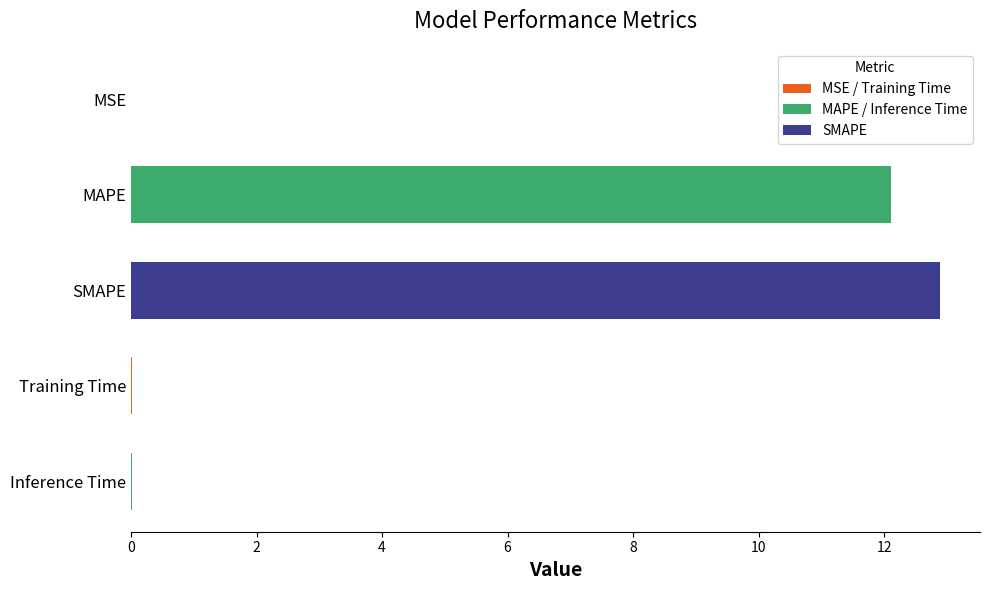

Reading left to right, what are all the values shown in this chart?

0.0	12.1	12.9	0.0	0.0